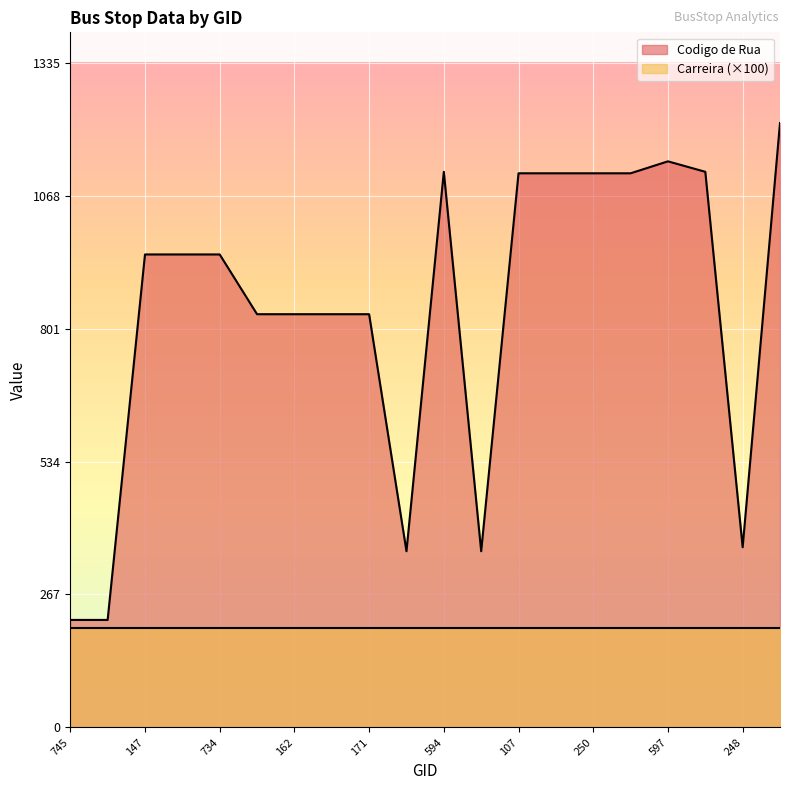

How many lines are shown in the chart?

2